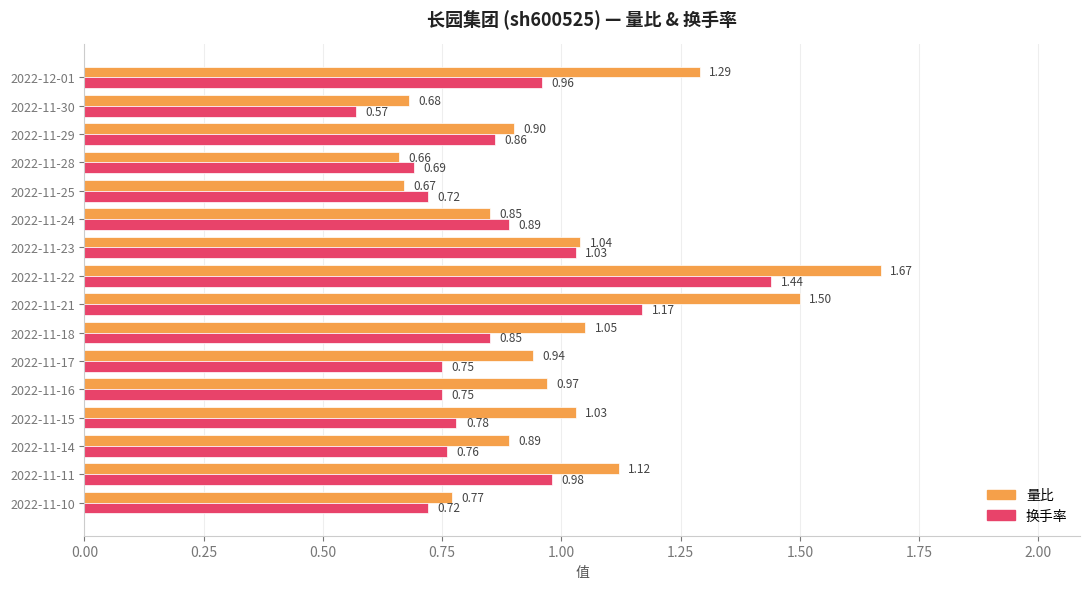

Where is 量比 nearest to the value 1?

2022-11-16